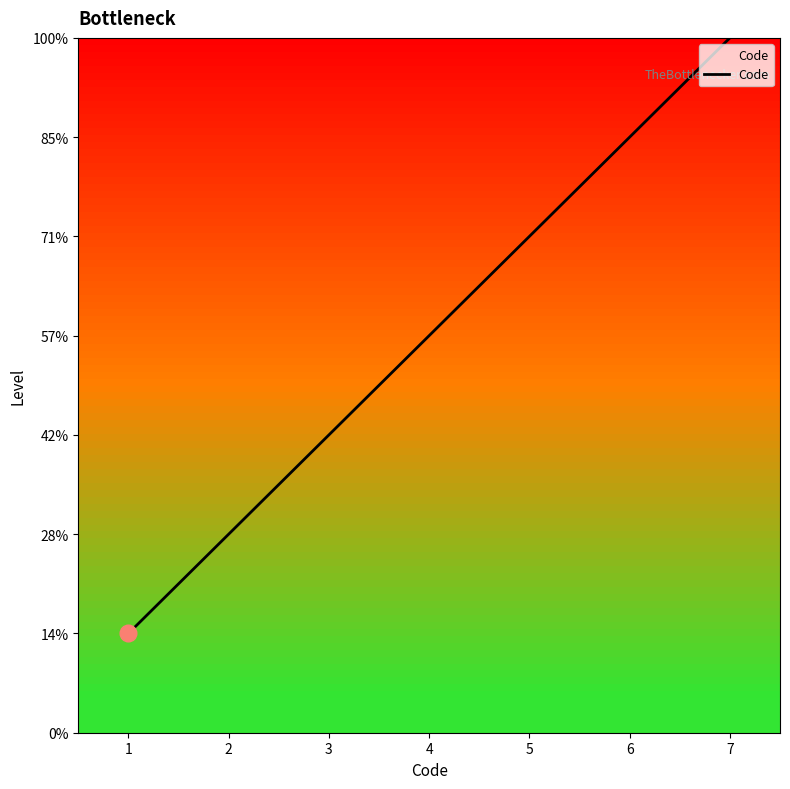

Which category has the highest value across all series?

7